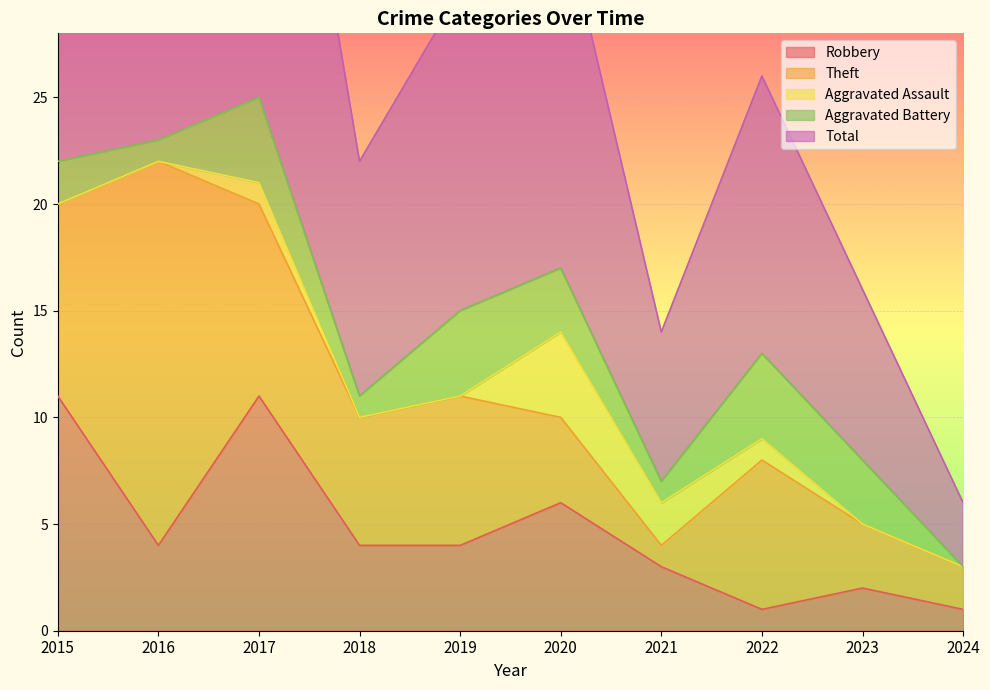

Is it true that Robbery equals 4 at 2016?

True